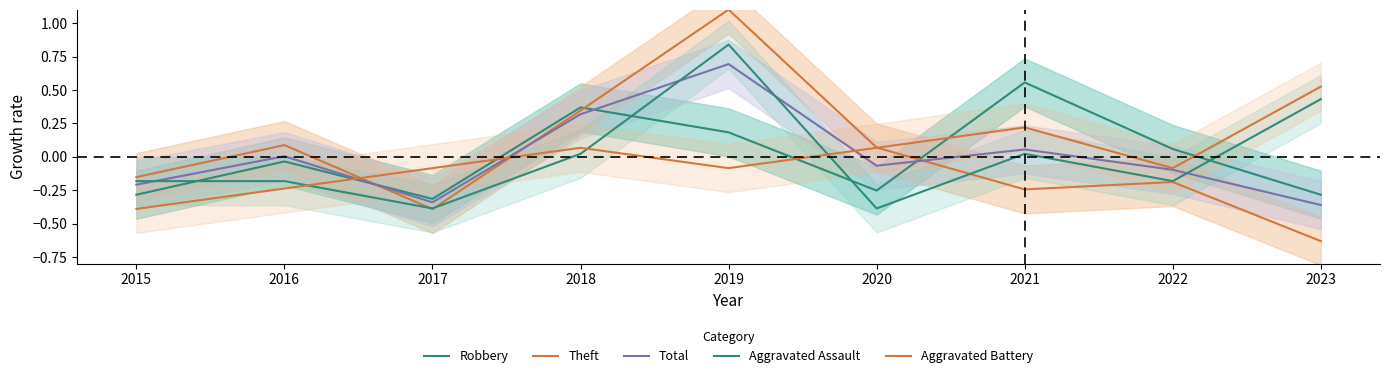

What is the difference between the maximum and second lowest values in the Theft series?

1.5